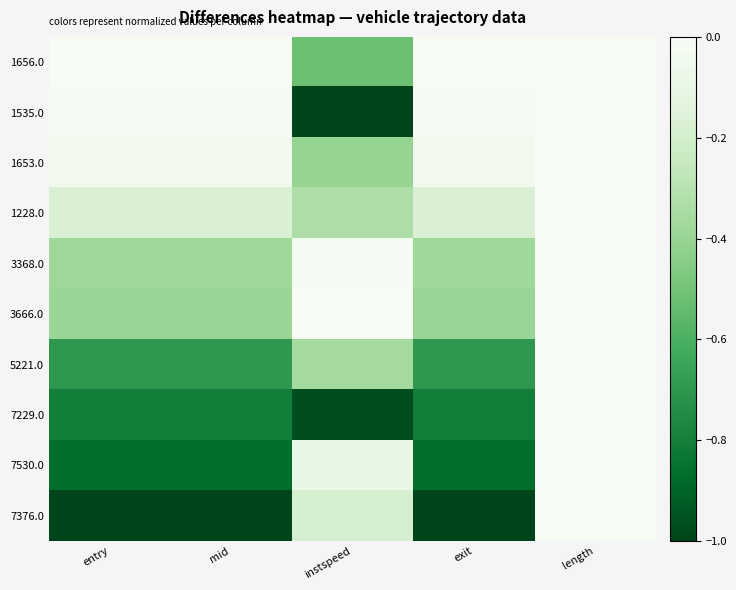

At which category is the sum across all series the highest?

length